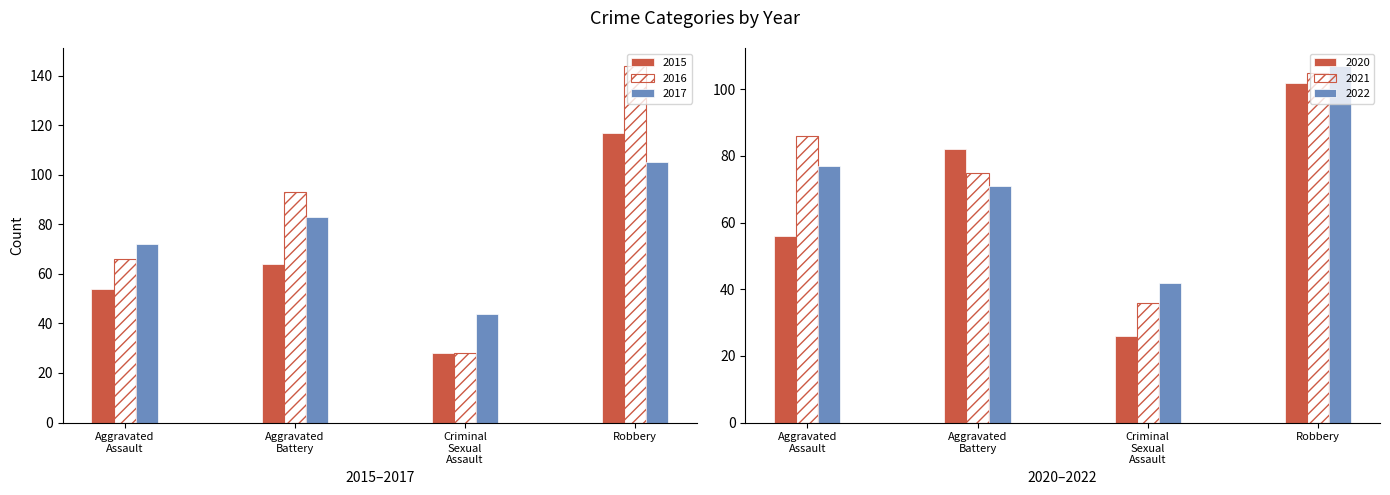

Which series has the largest total across all categories?

2016